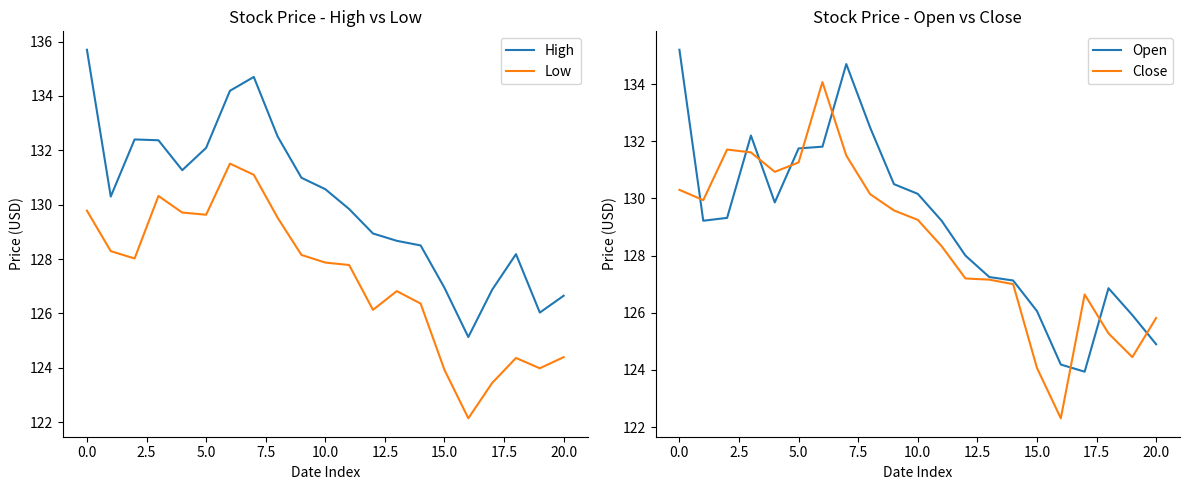

Which series has the largest total across all categories?

High